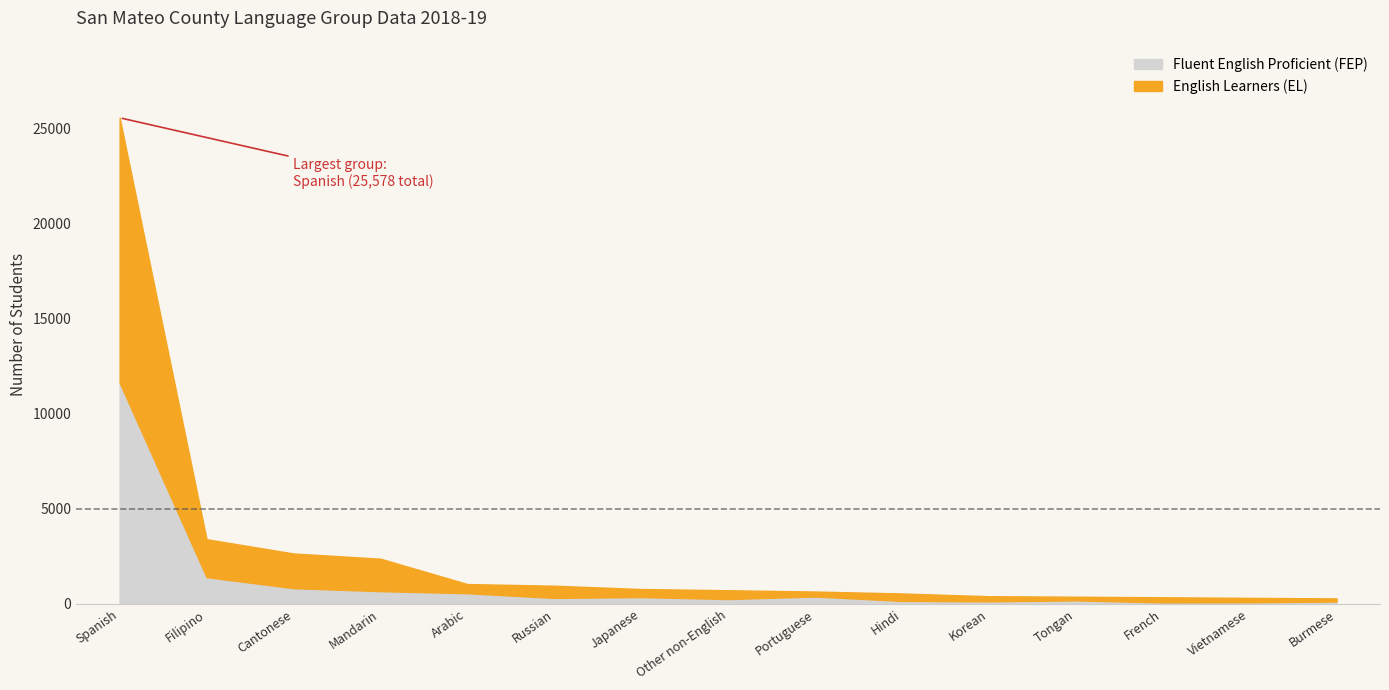

What is the total value across all series at Burmese?

292